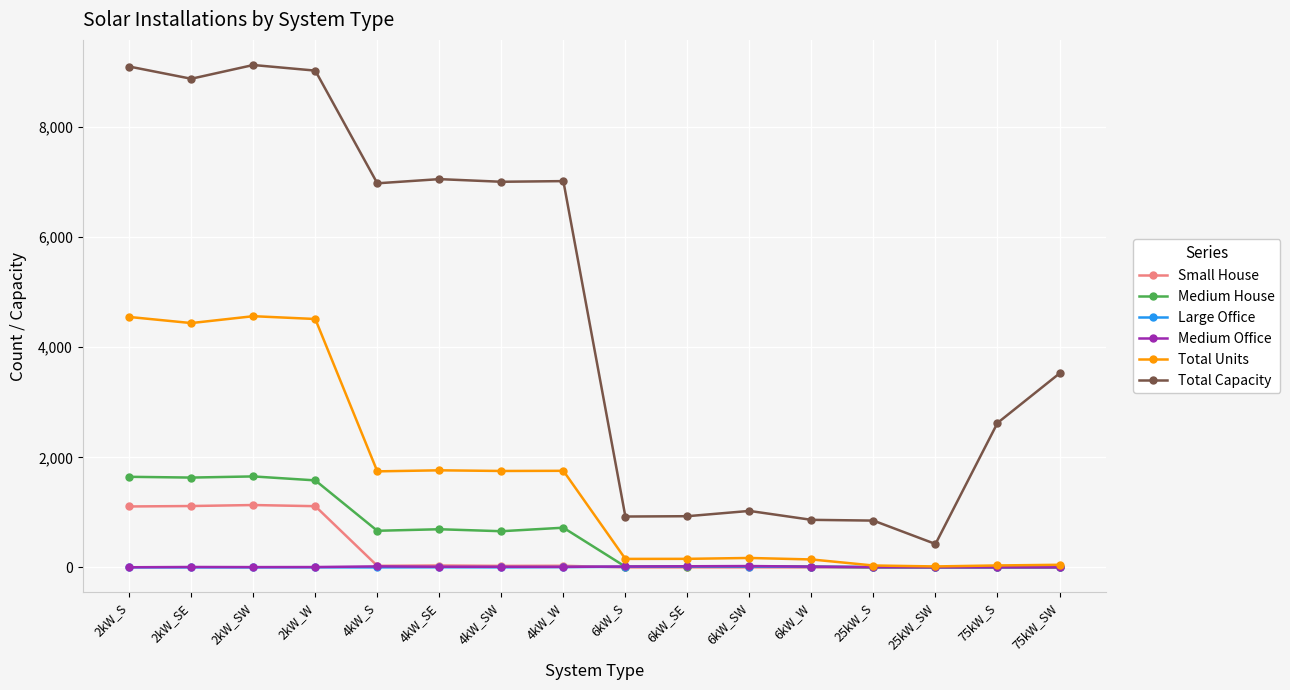

Which series has the largest total across all categories?

Total Capacity